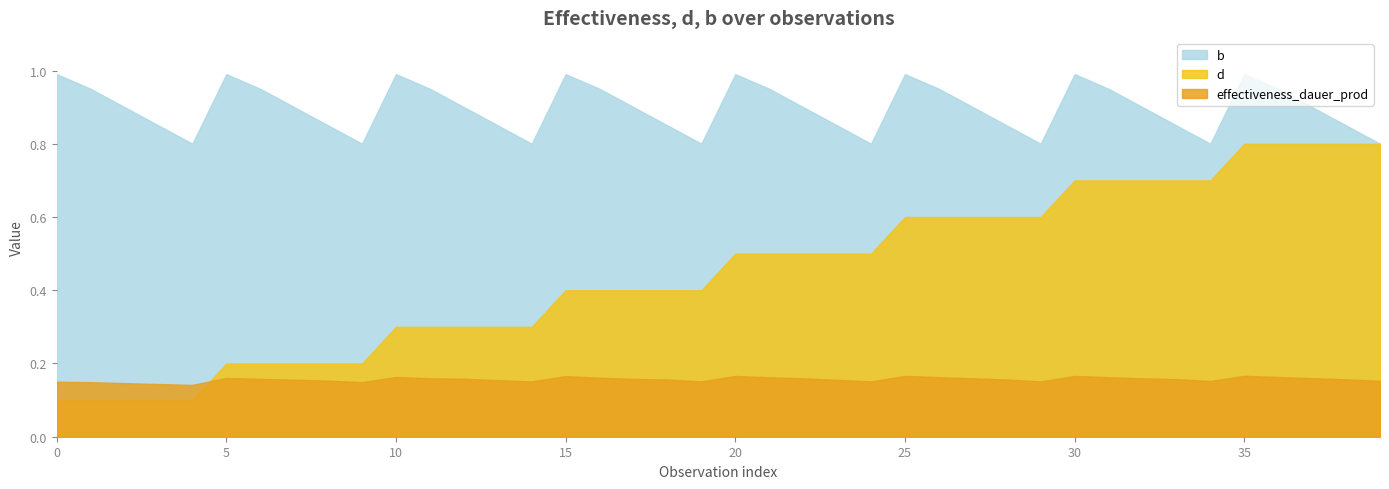

What is the greatest value displayed?

1.0